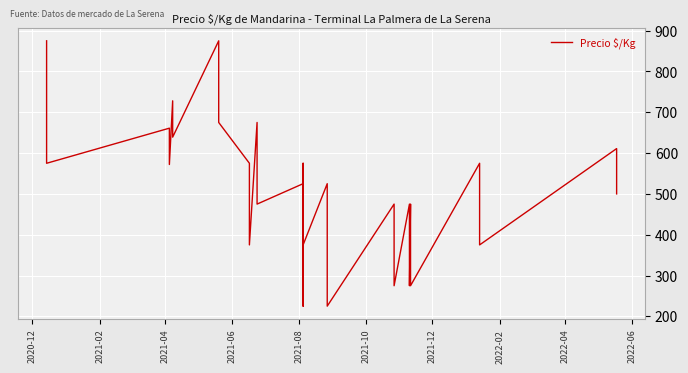

How many categories are shown in the chart?

40